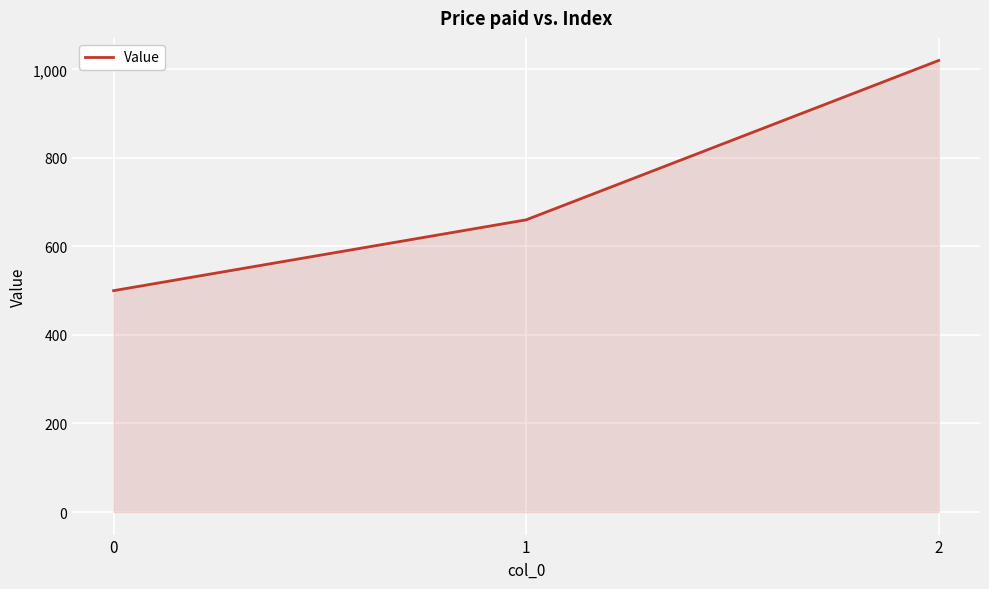

Reading left to right, list all the values displayed in this chart.

500	660	1020